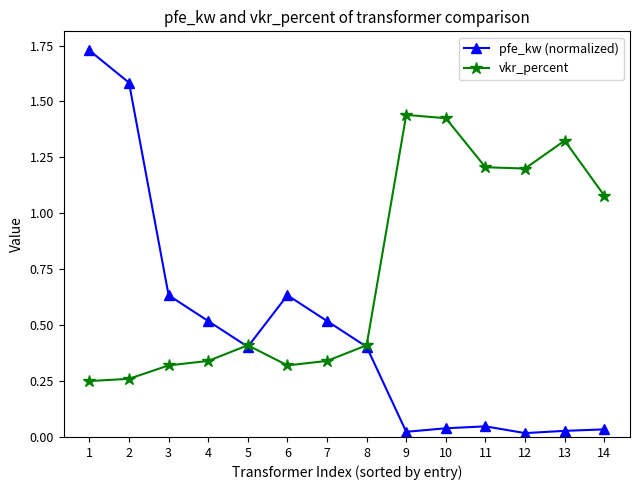

Does the chart display data point markers on the line(s)?

Yes